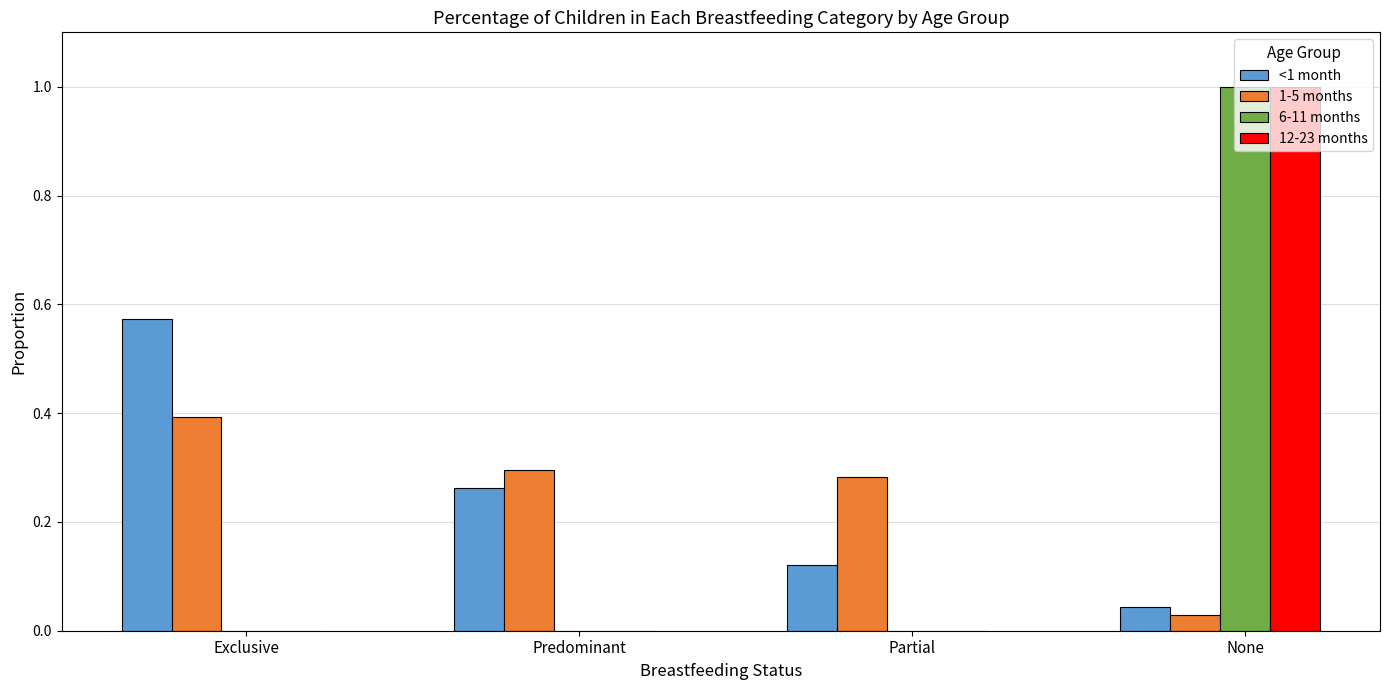

What is the sum of all 1-5 months values?

1.0